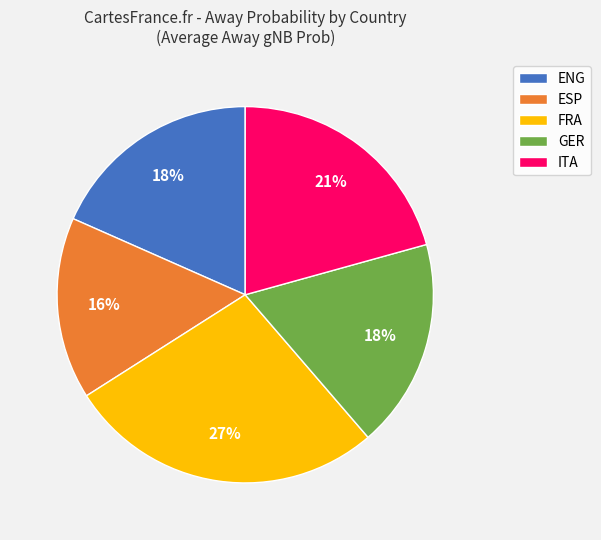

What is the largest slice in the pie chart?

FRA